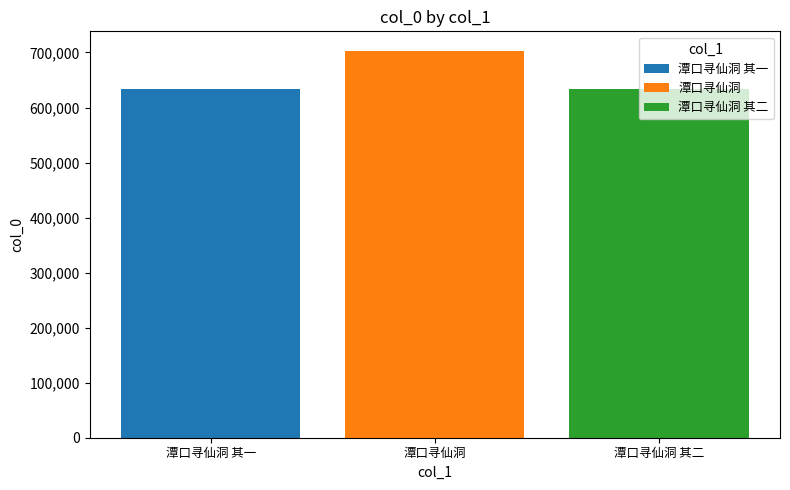

What is the difference between the highest and lowest values at 潭口寻仙洞?

69624